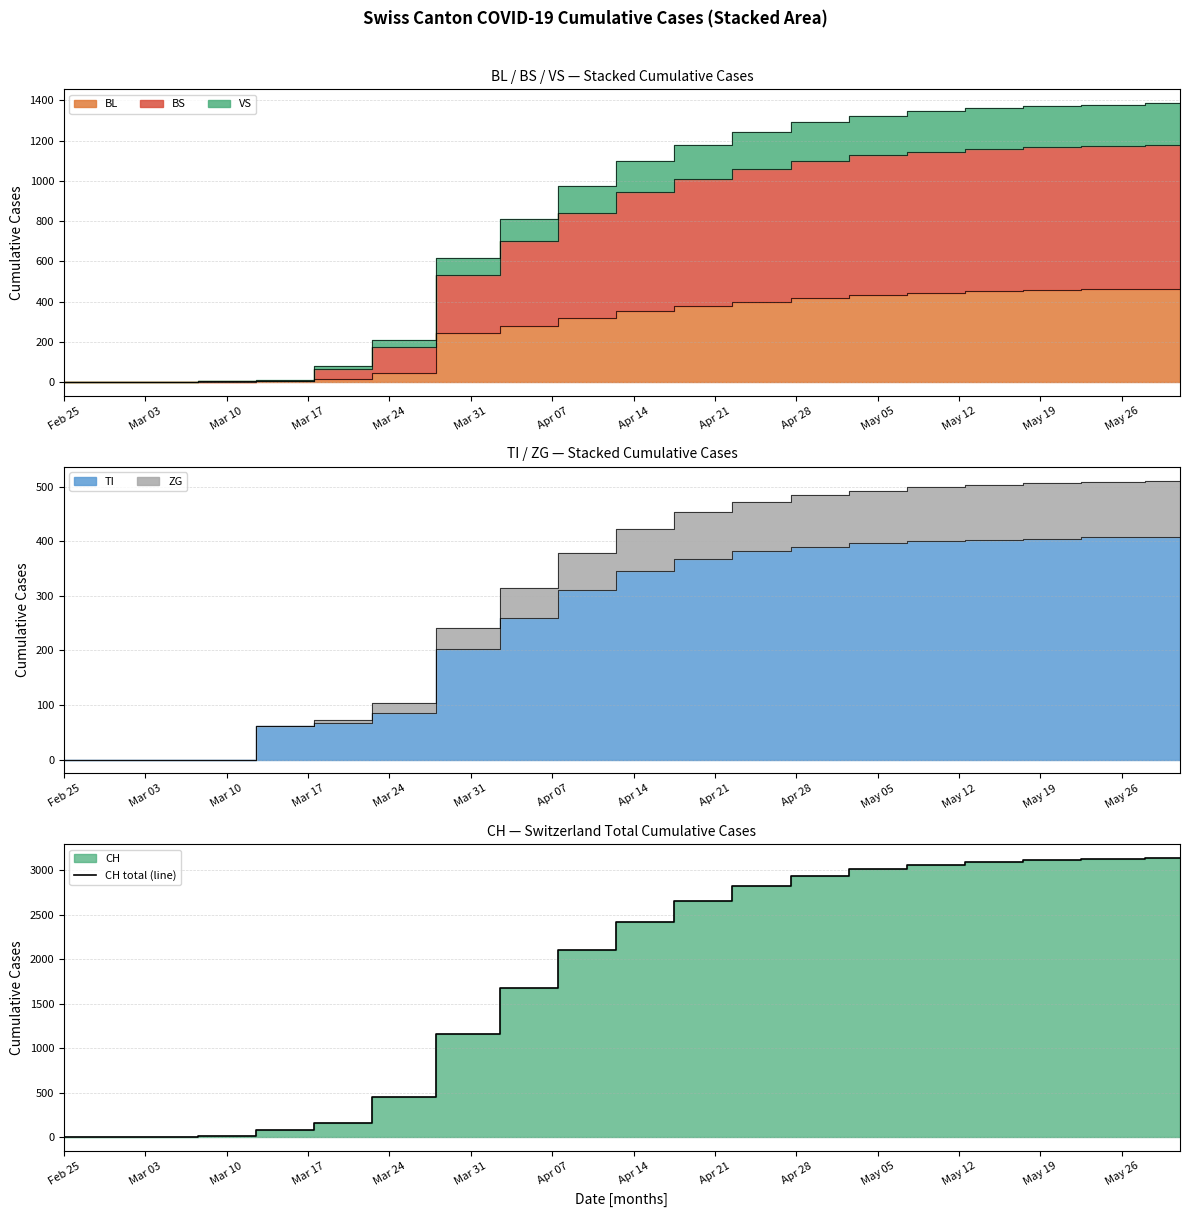

What is the value of the 15th point from the left?

3010